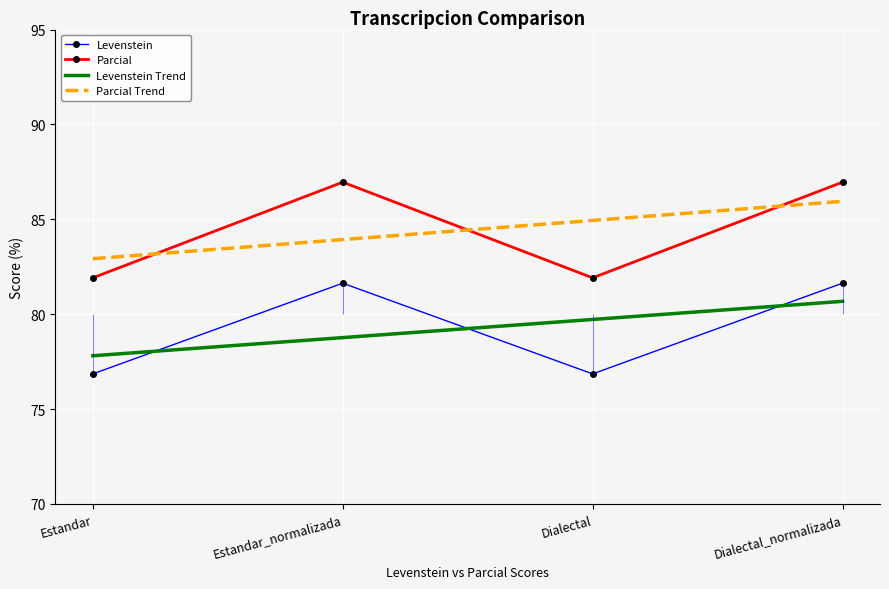

What is the label of the 4th point from the left?

Dialectal_normalizada